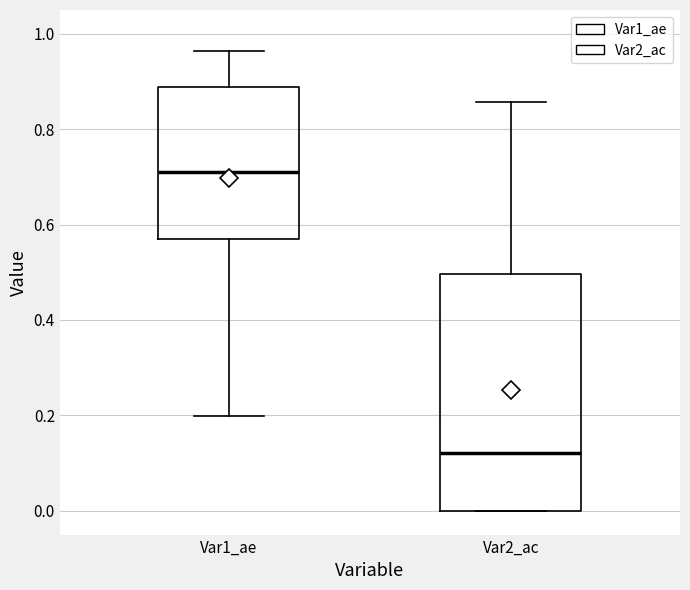

Reading left to right, read every box against the y-axis: the position of its median line, the range the box covers, and the ends of its whiskers. The values are not printed on the chart, so give them approximately, as read against the axis.

Var1_ae: median 0.70, box 0.56 to 0.88, whiskers 0.20 to 0.96
Var2_ac: median 0.12, box 0.00 to 0.50, whiskers 0.00 to 0.86